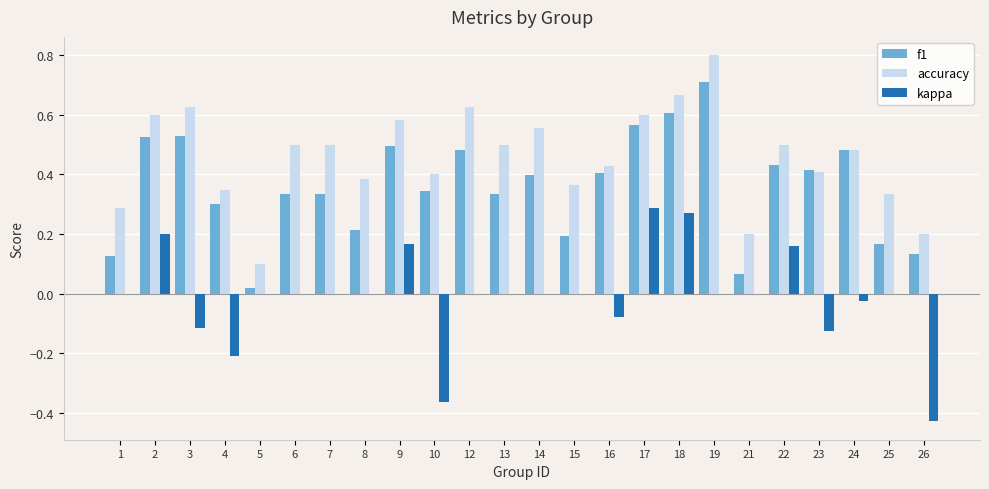

Which label corresponds to the largest value in the chart?

19